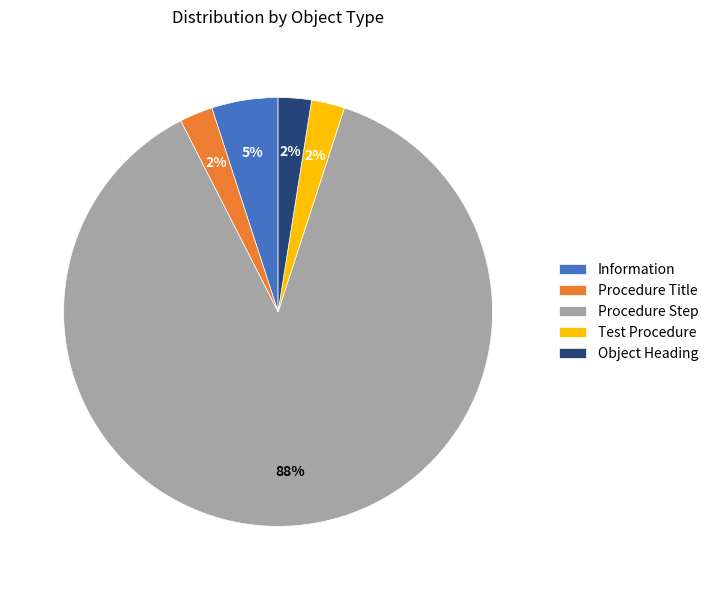

To the nearest percent, what is the average slice percentage?

20%